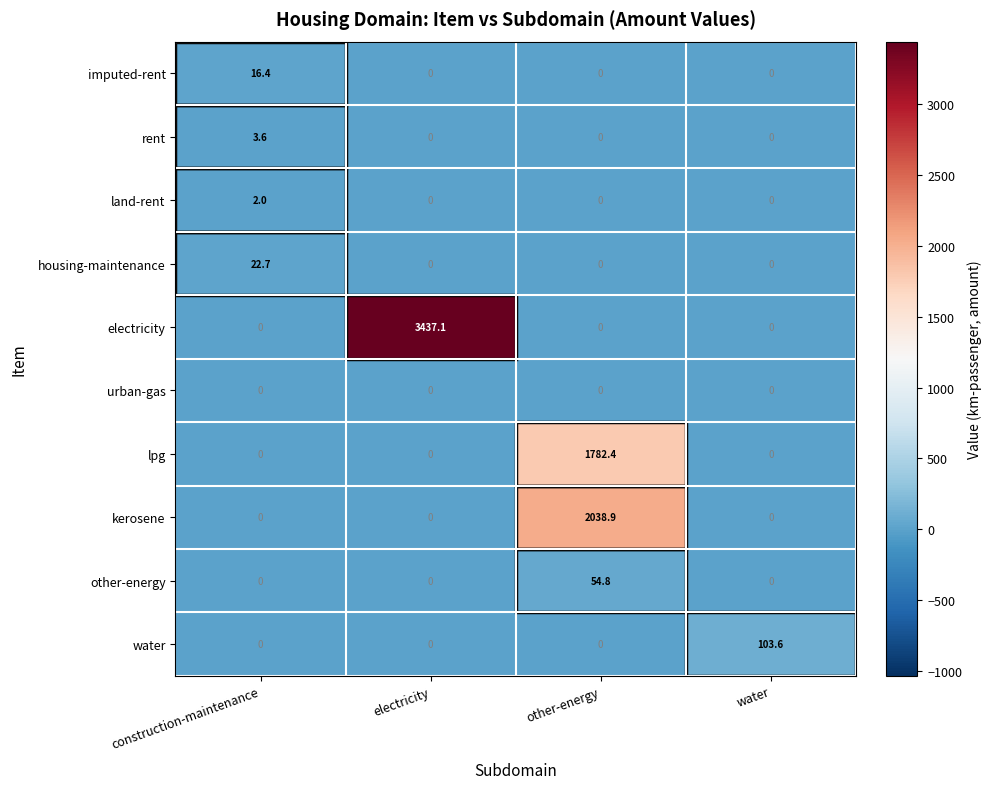

What is the average value of the electricity series?

859.3